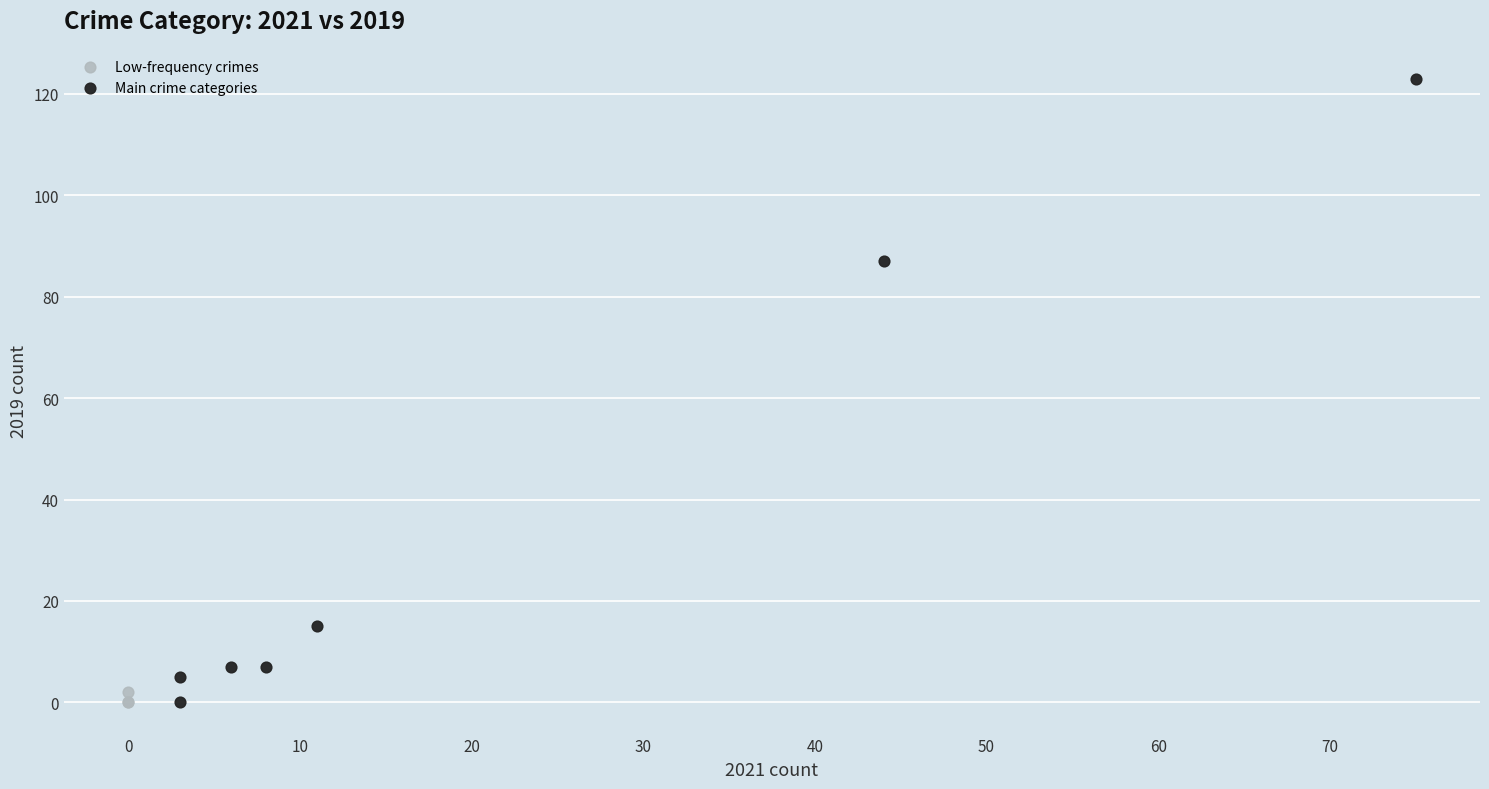

Which series has the largest Y range (max minus min)?

Main crime categories